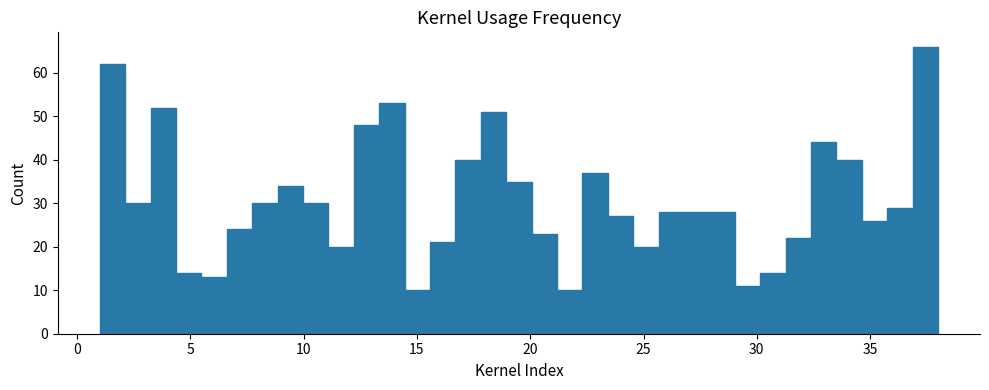

Around what value on the x-axis is the tallest bar? Give the approximate position of its centre, as read against the axis.

37.5